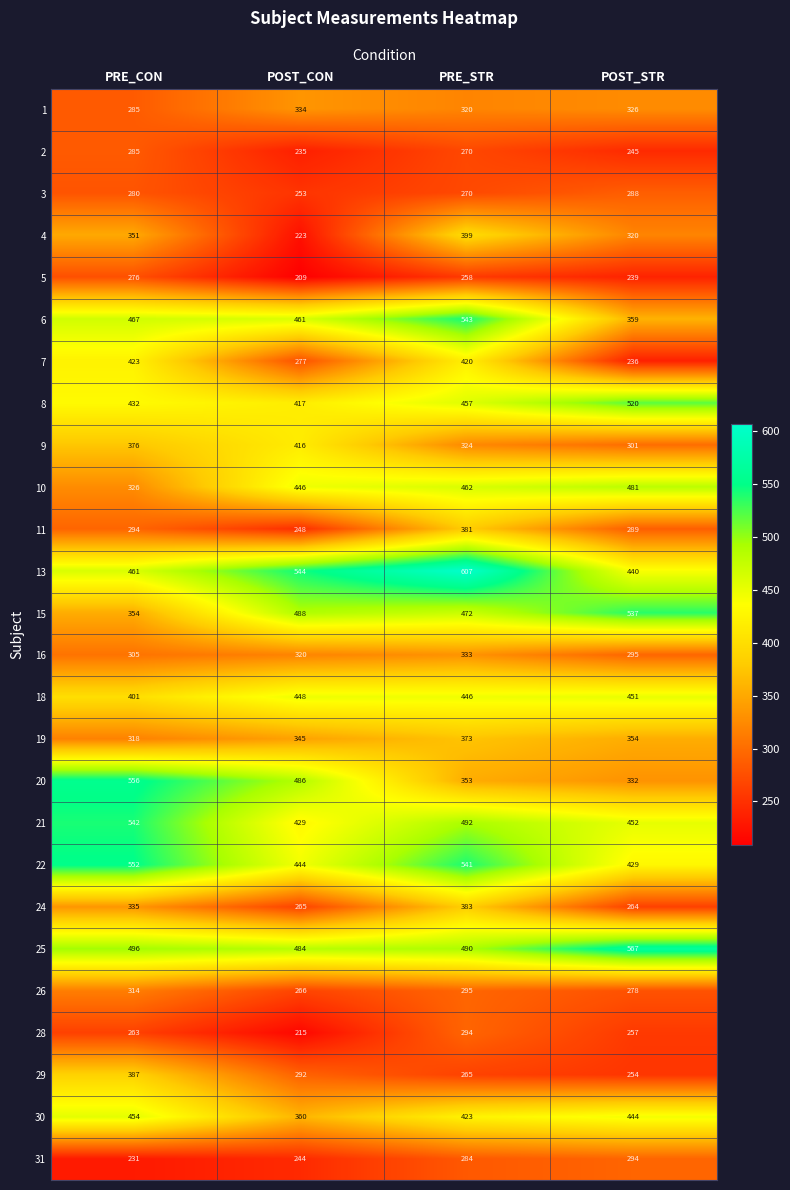

Between PRE_CON and POST_CON, which series saw the biggest shift?

7